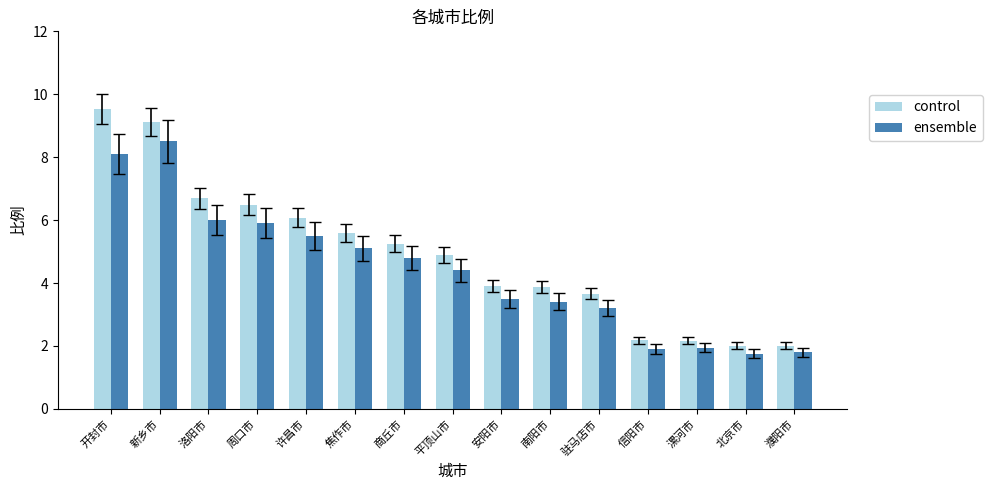

Which series changed the most between 驻马店市 and 漯河市?

control